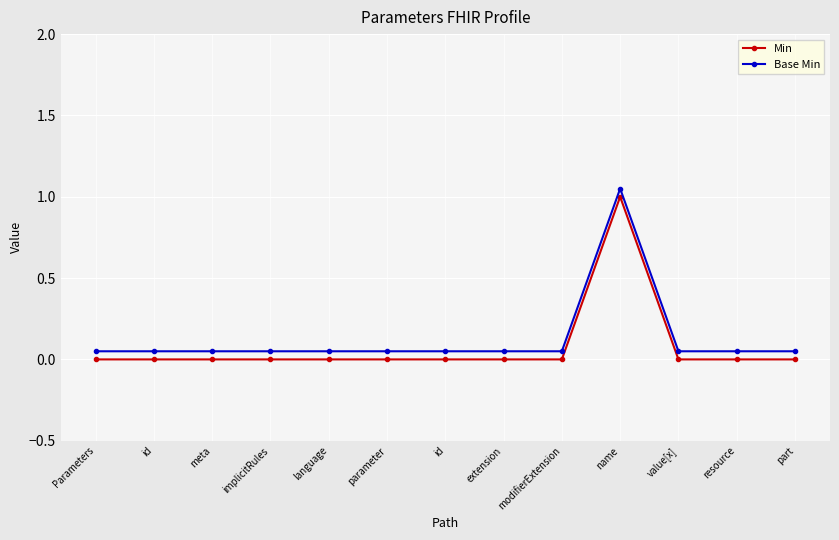

What are all the series names shown in the legend?

Min, Base Min